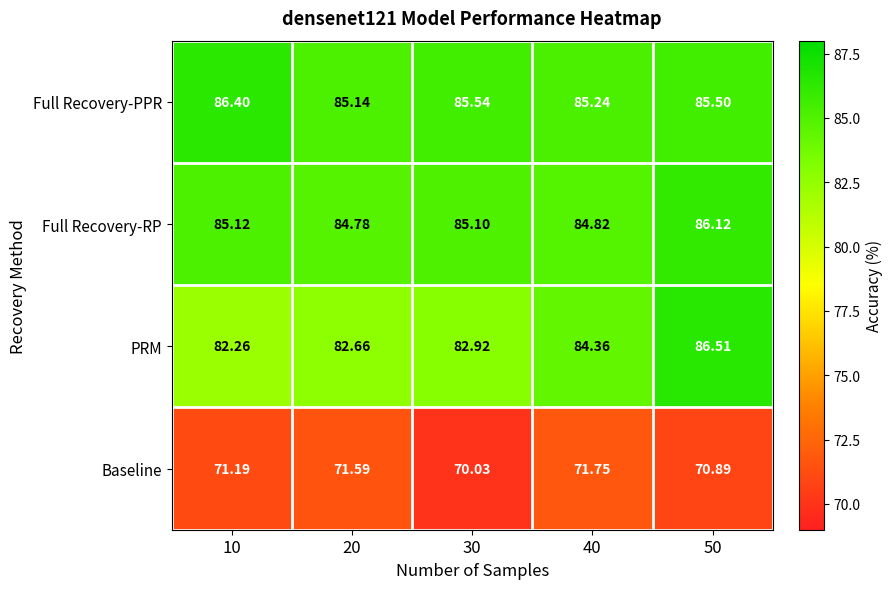

Which series has the largest range (max minus min)?

PRM